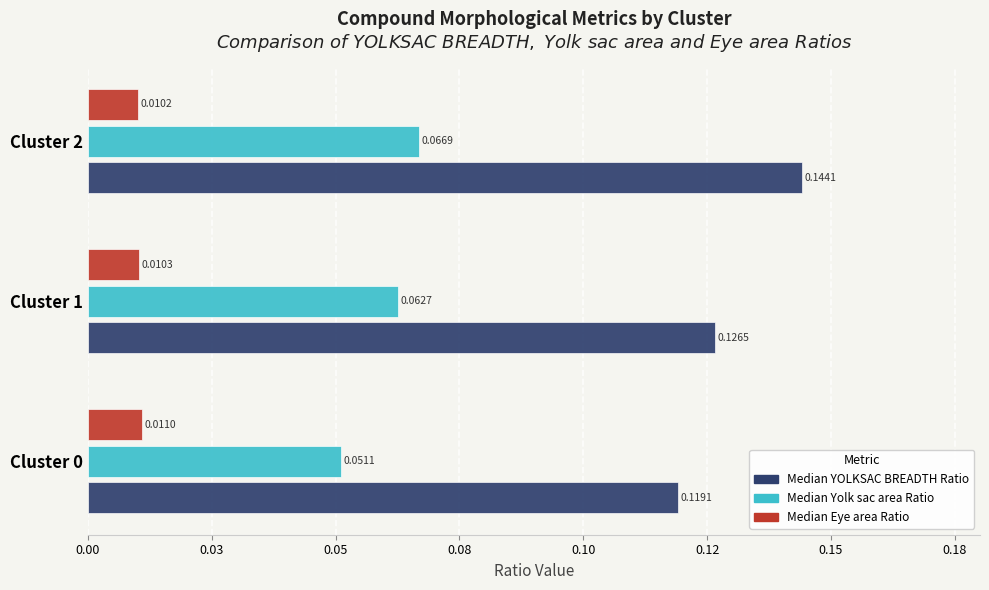

What are all the series names shown in the legend?

Median YOLKSAC BREADTH Ratio, Median Yolk sac area Ratio, Median Eye area Ratio